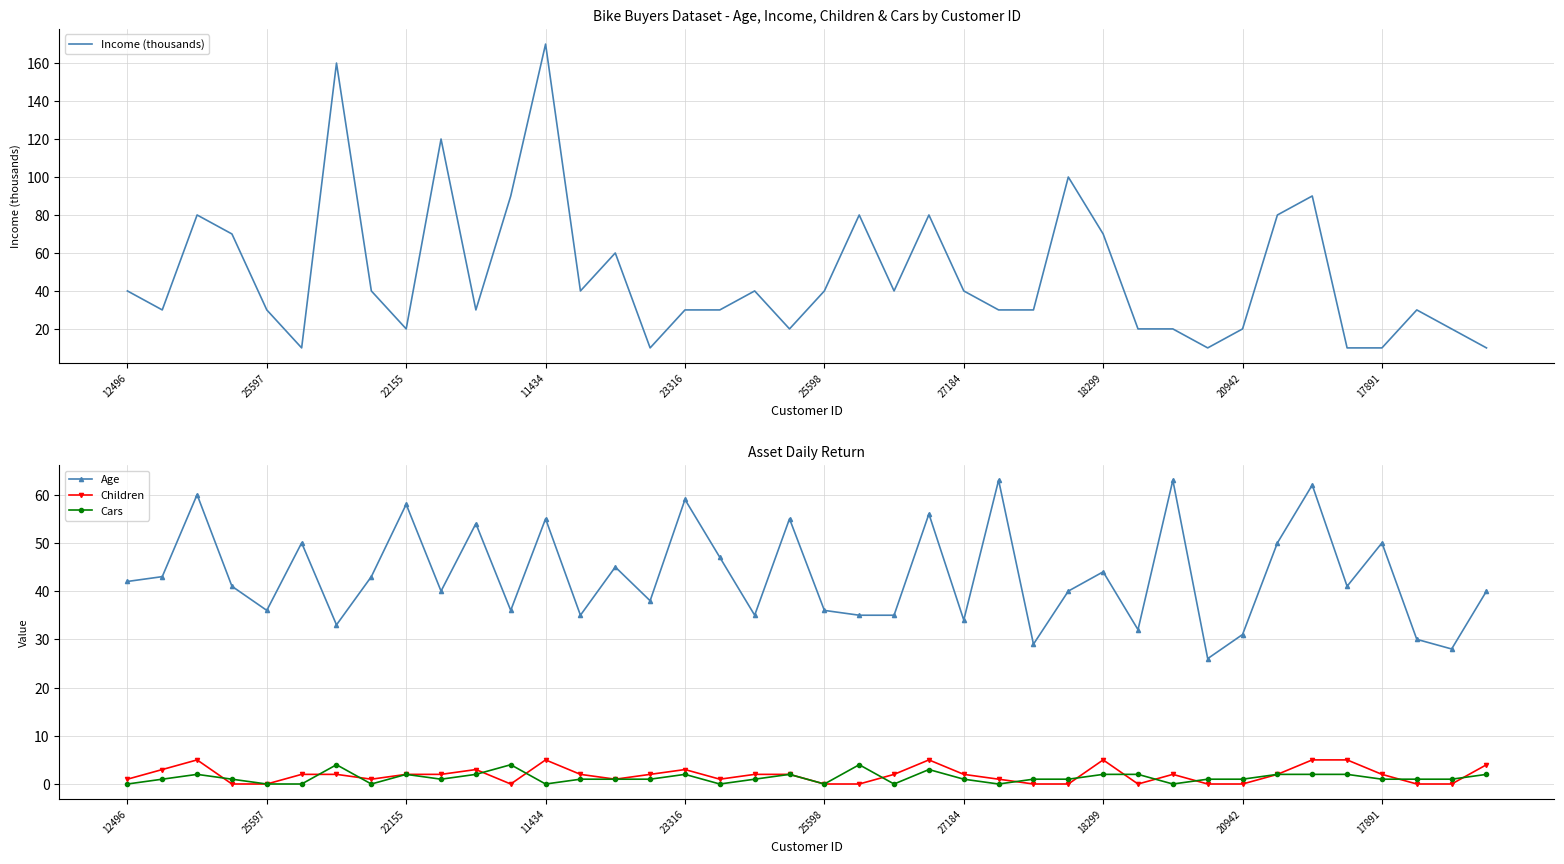

True or false: Children and Income (thousands) cross at least once.

False